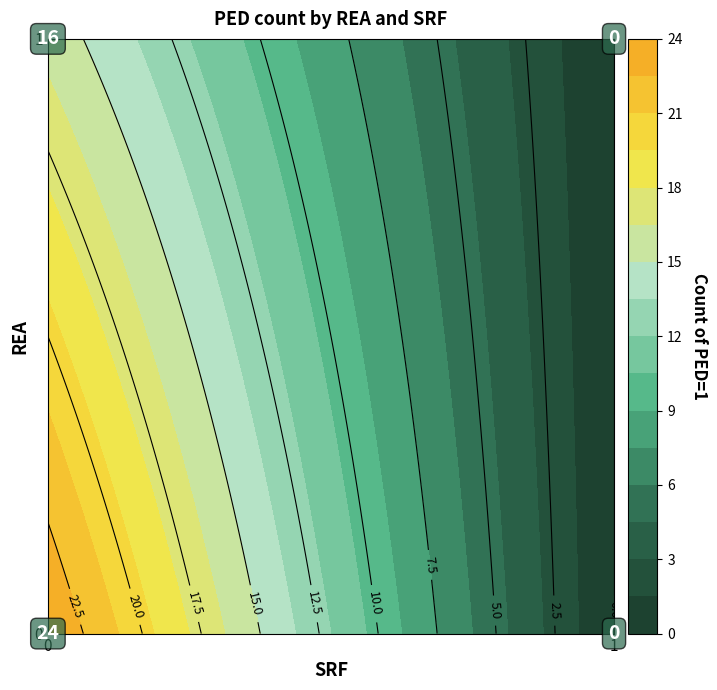

The value at (1,0) is 0. True or false?

True